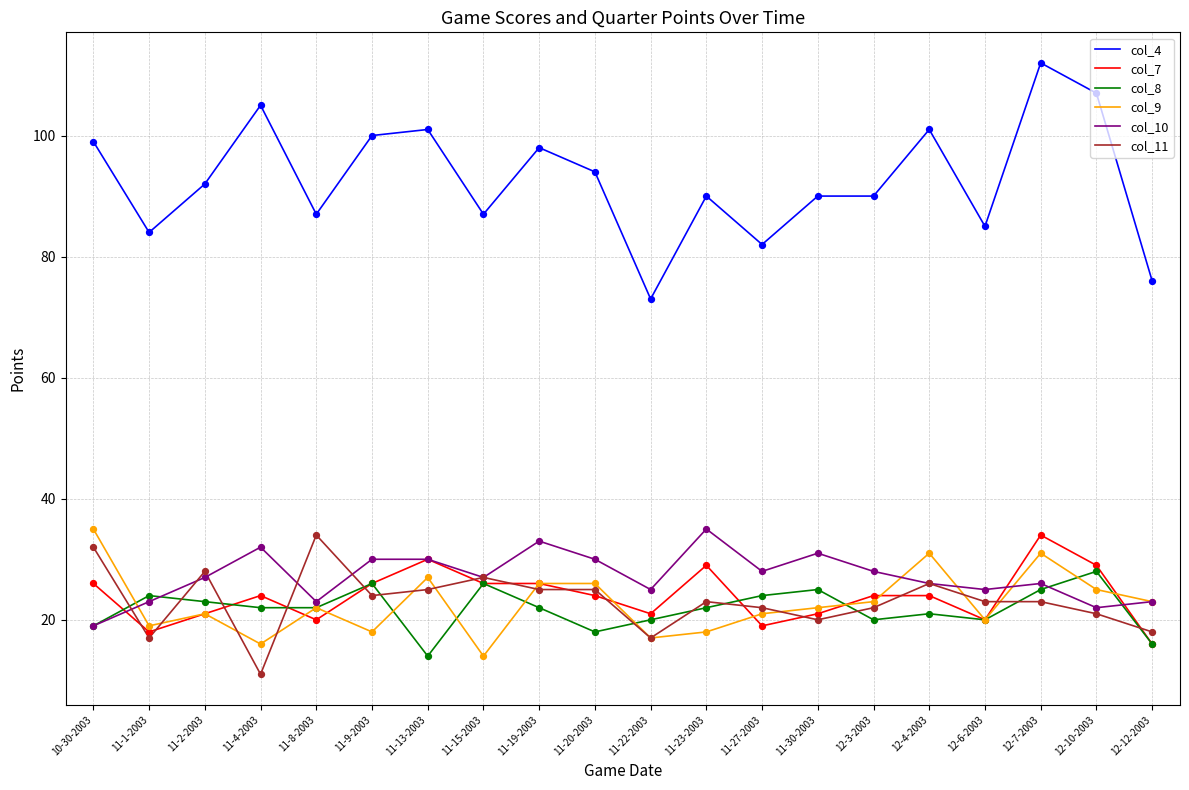

Which series has the largest total across all categories?

col_4